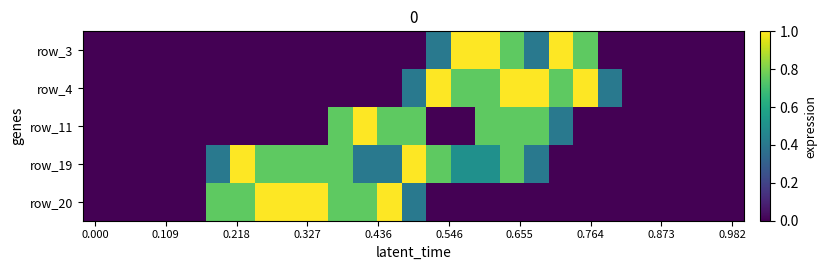

How many values in row_4 are above zero?

9